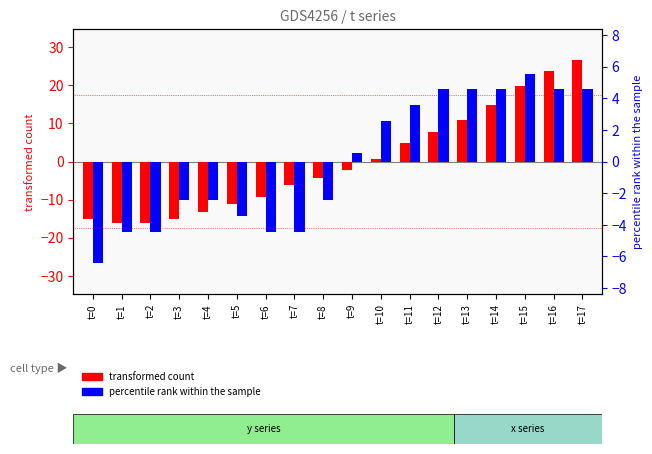

Which series has the largest total across all categories?

transformed count